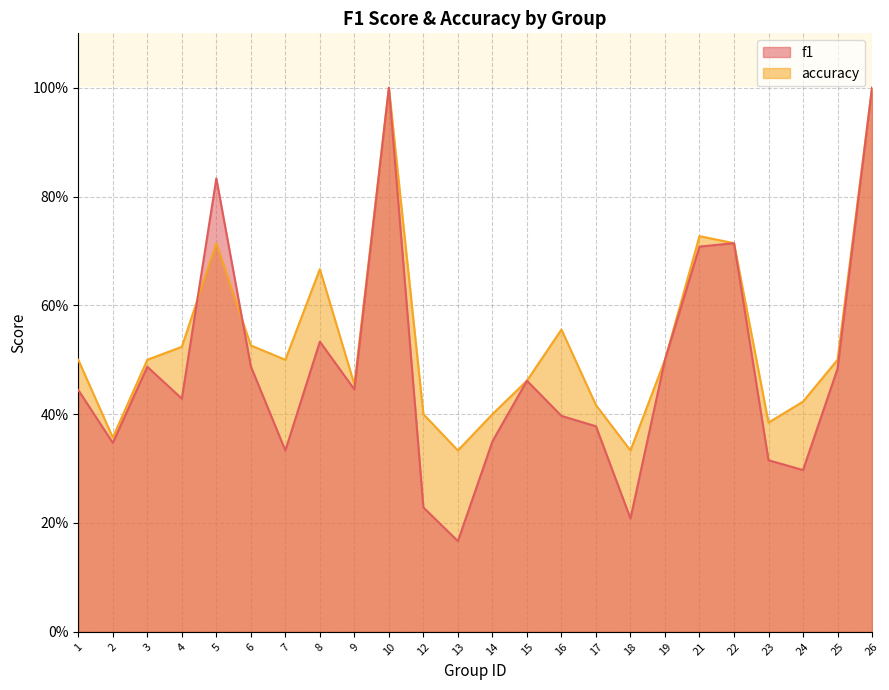

Which series has the widest spread of values?

f1